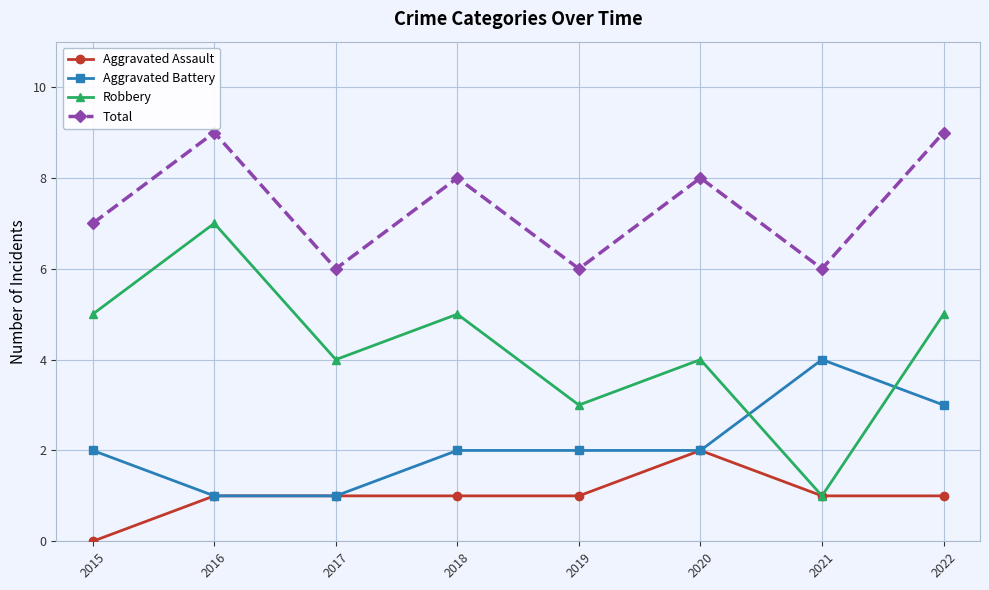

Is the value of Aggravated Assault at 2017 greater than the value of Aggravated Battery at 2020?

No